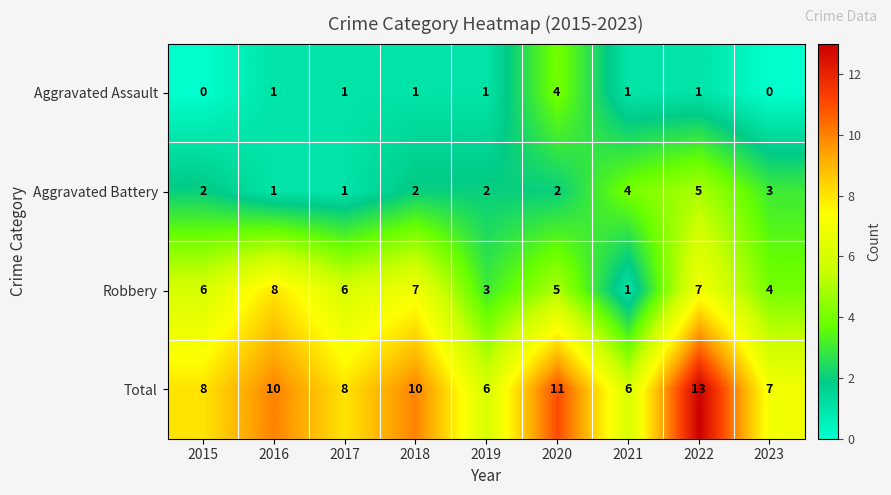

At which category is the sum across all series the highest?

2022